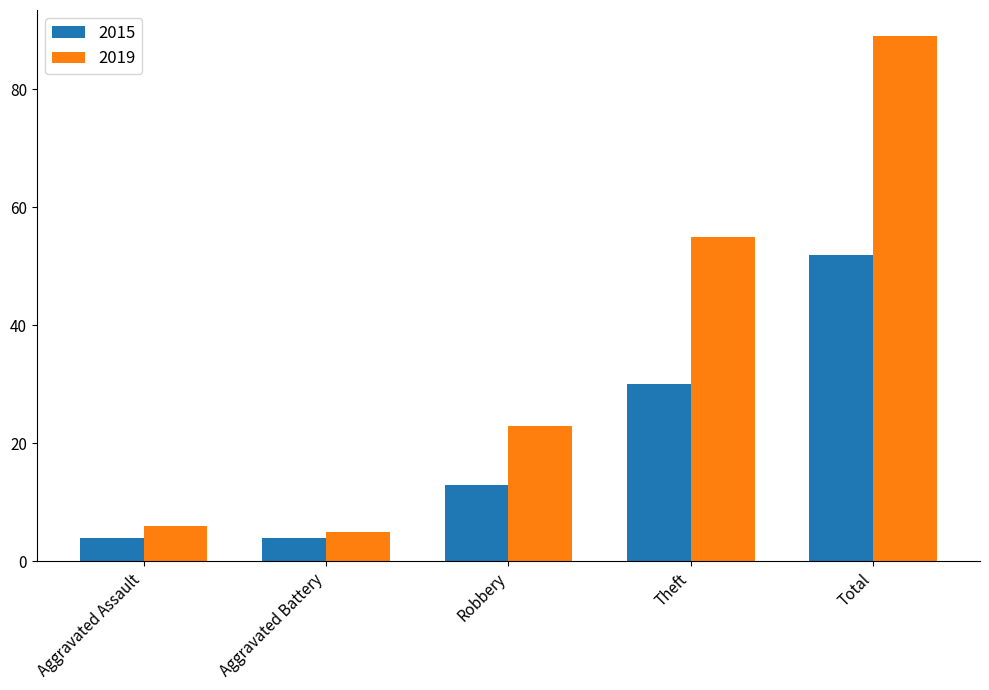

What is the minimum value shown in the chart?

4